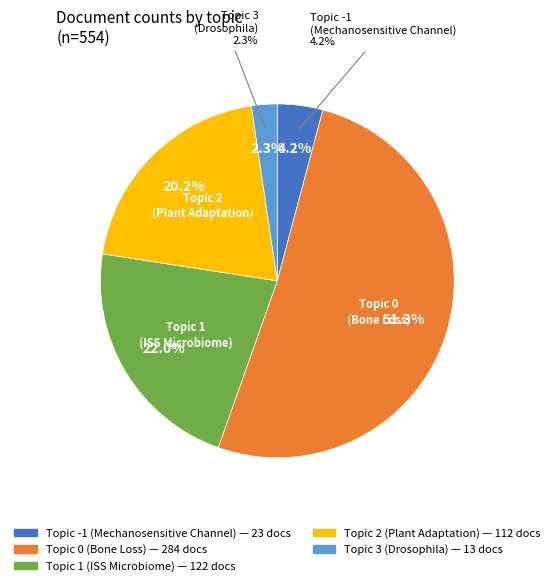

What is the total percentage of 2 and 0?

71.5%